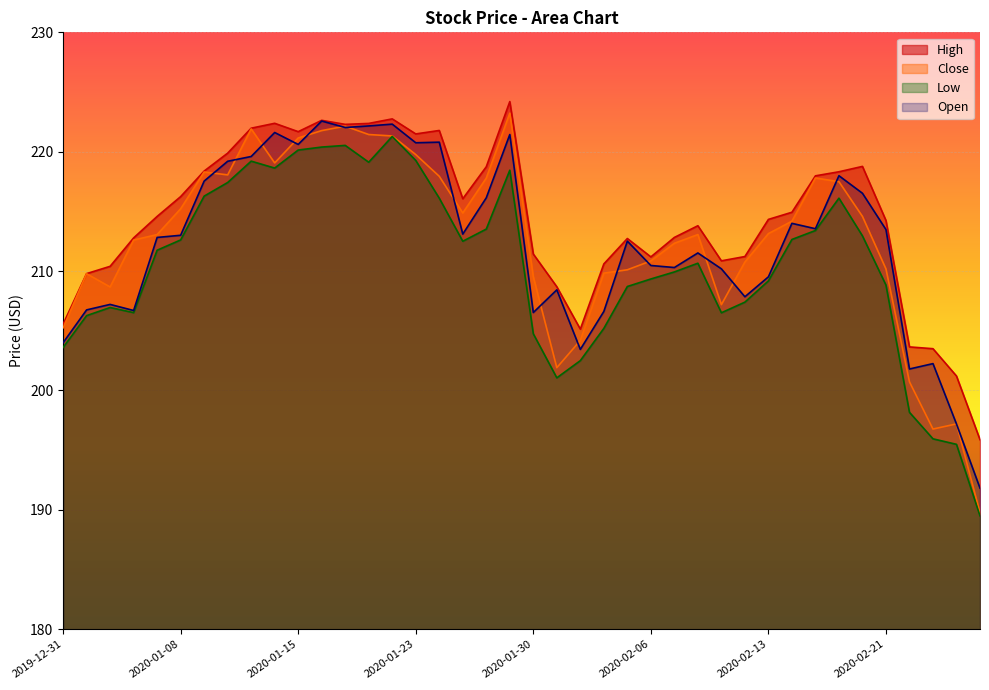

What is the difference between the maximum and minimum values in the High series?

28.3